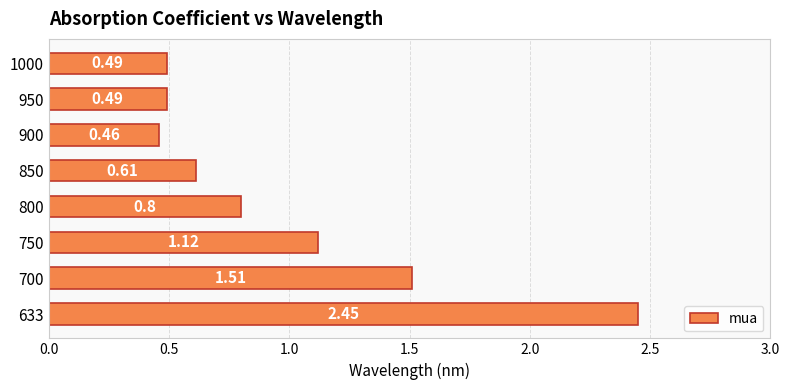

What is the average value?

1.0